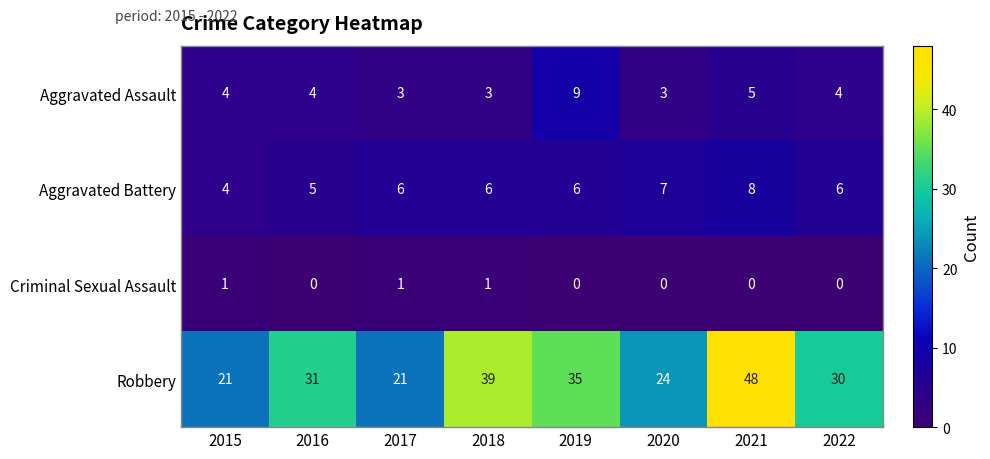

How many Aggravated Battery values are between 6 and 7?

5